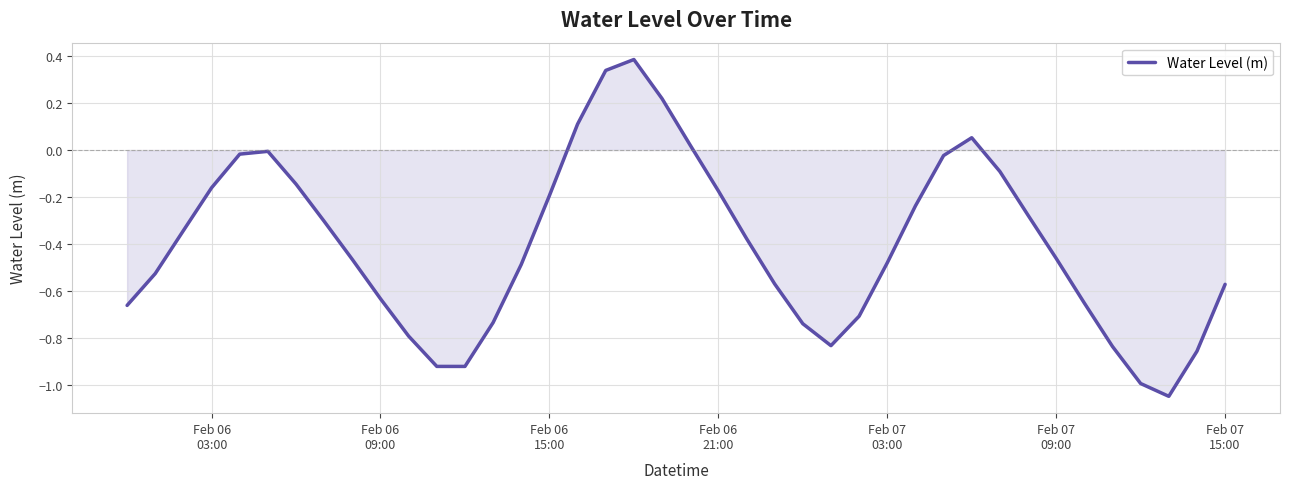

What is the greatest value displayed?

0.4